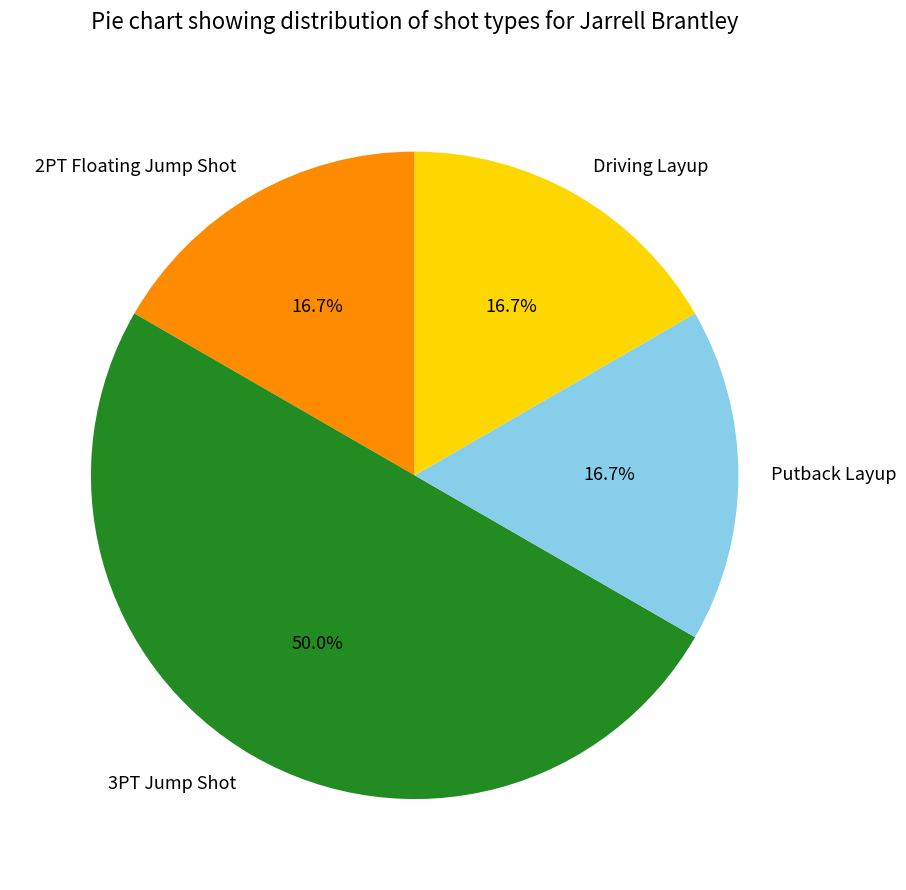

The 3PT Jump Shot slice represents 50% of the pie. True or false?

True